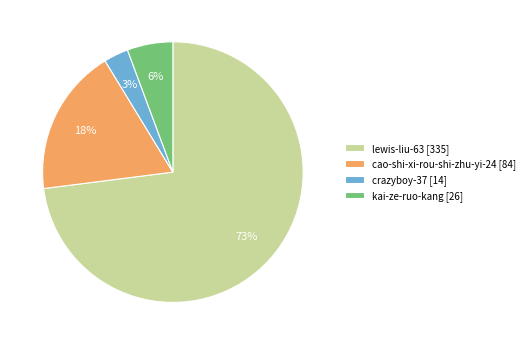

To the nearest percent, what is the difference between the crazyboy-37 and lewis-liu-63 slice percentages?

70%